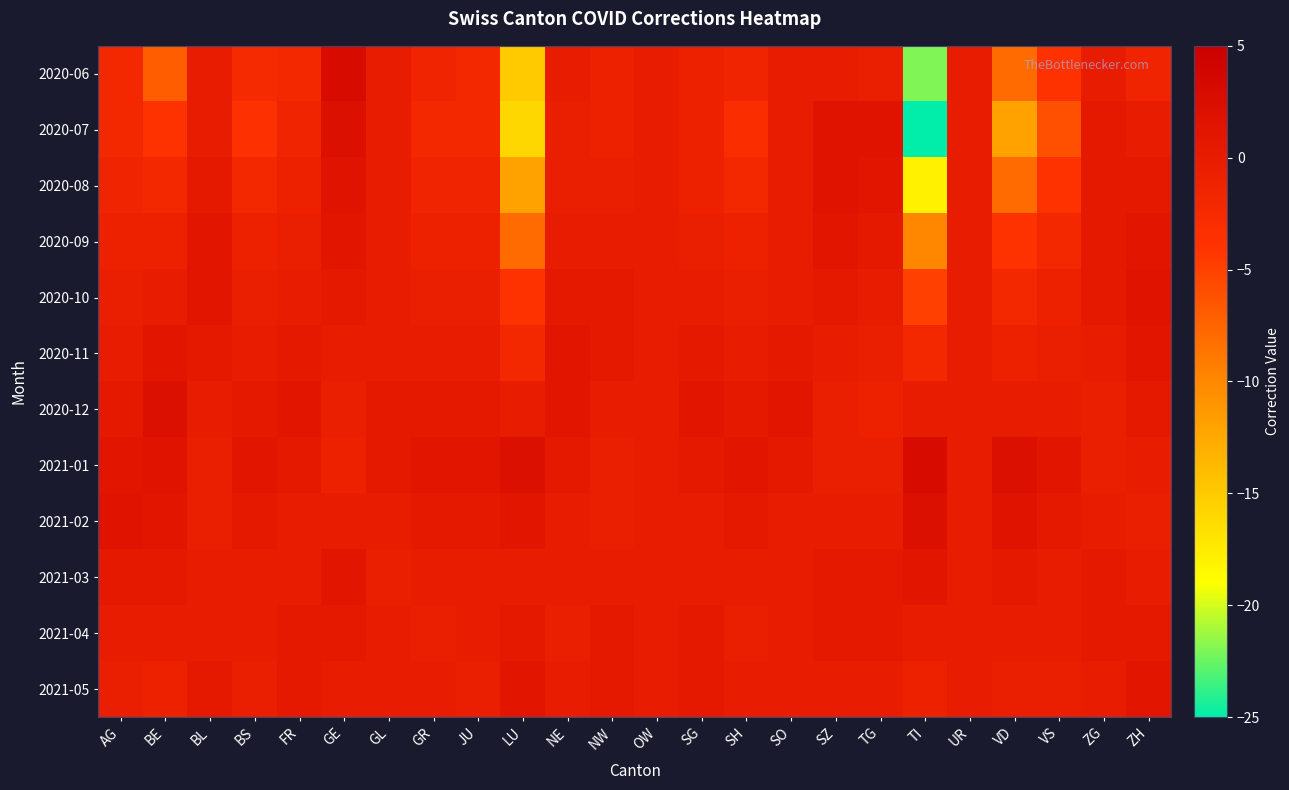

What is the minimum value shown in the chart?

-28.0